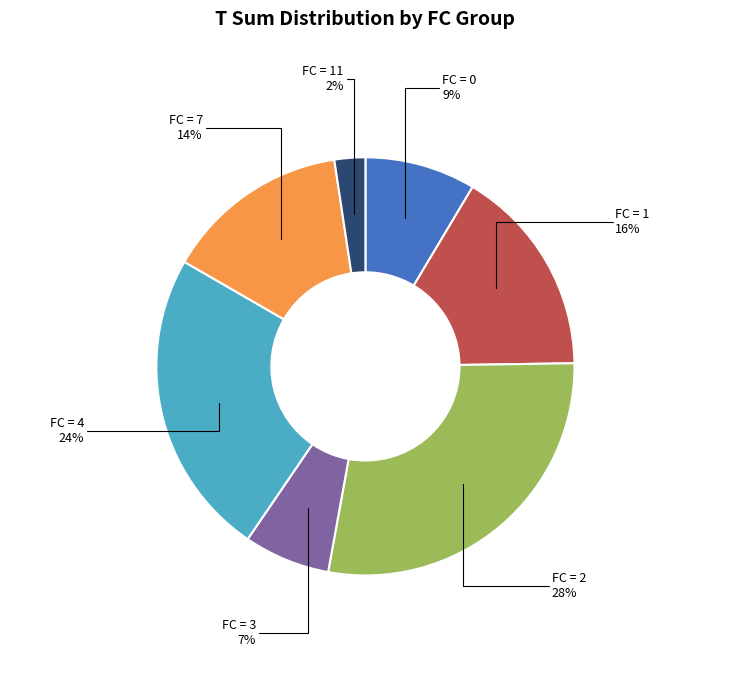

How many slices are in this pie chart?

7